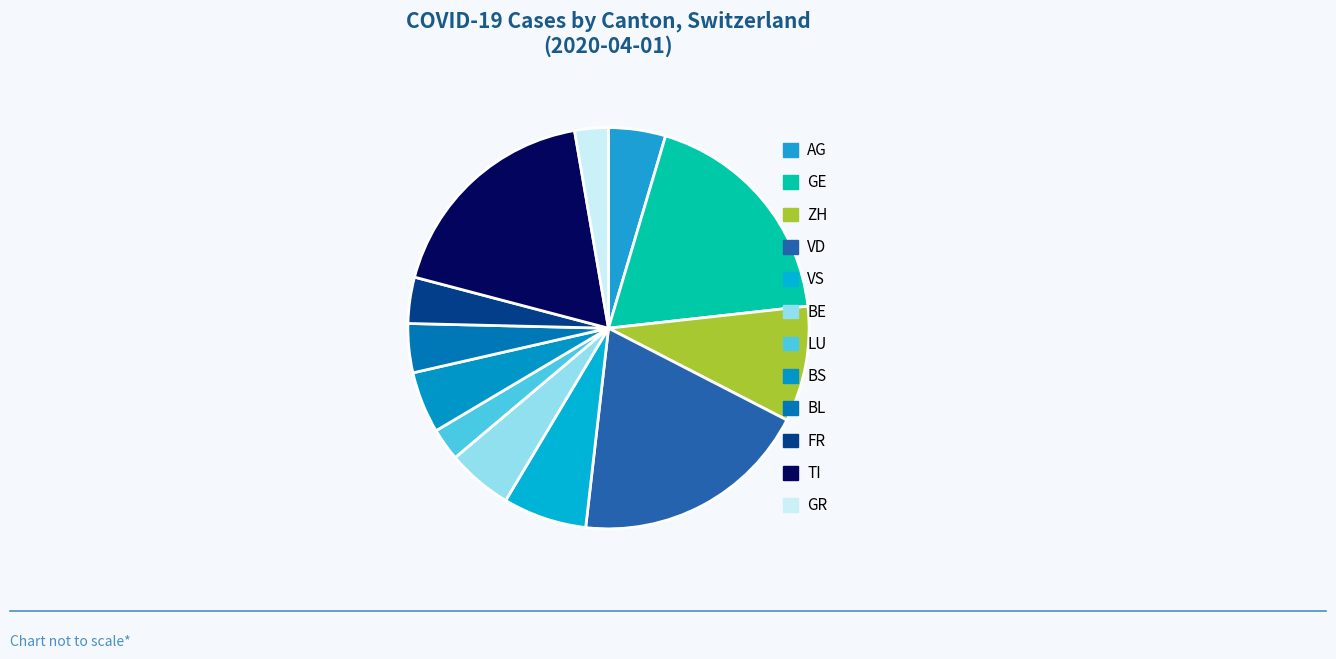

Rank the categories by value from lowest to highest.

LU, GR, FR, BL, AG, BS, BE, VS, ZH, TI, GE, VD